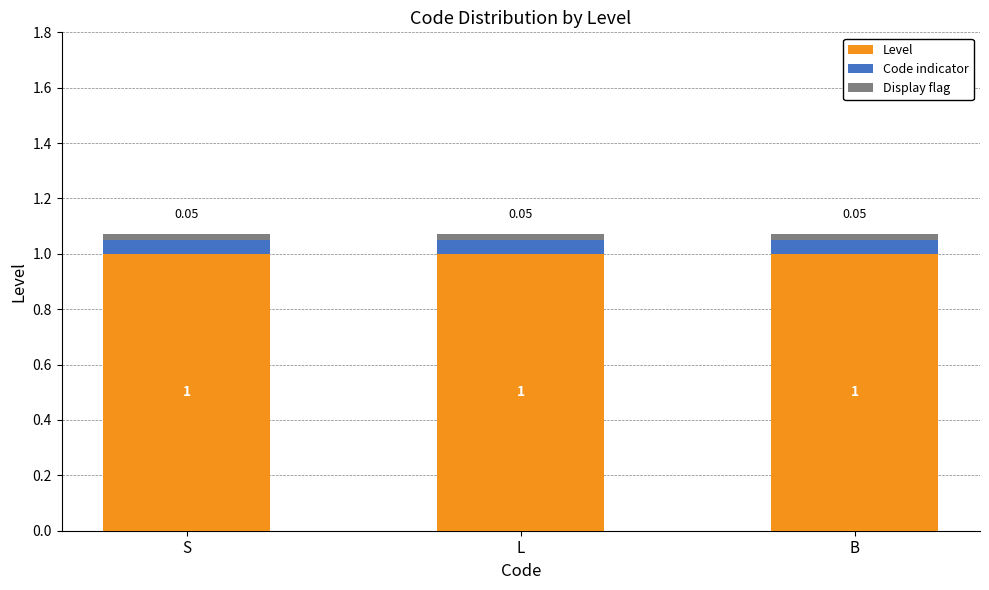

What is the sum of the Level values at L and B?

2.0